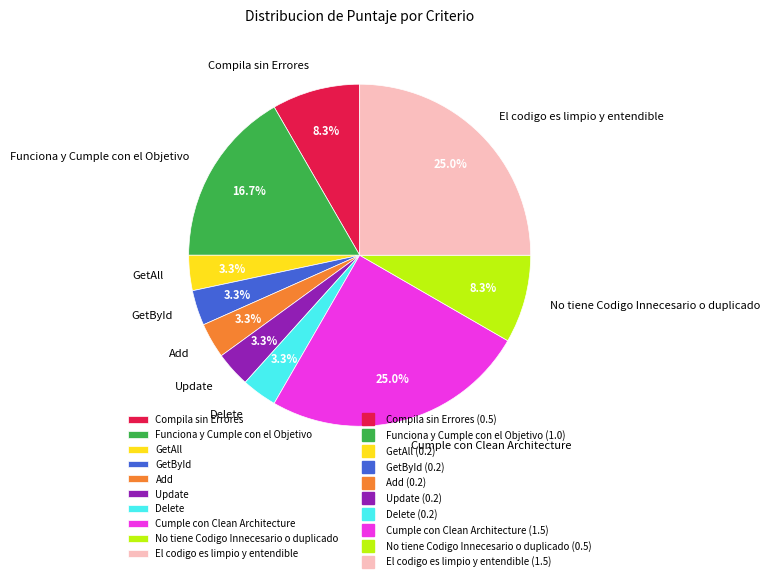

Does Update account for over 50% of the chart?

No